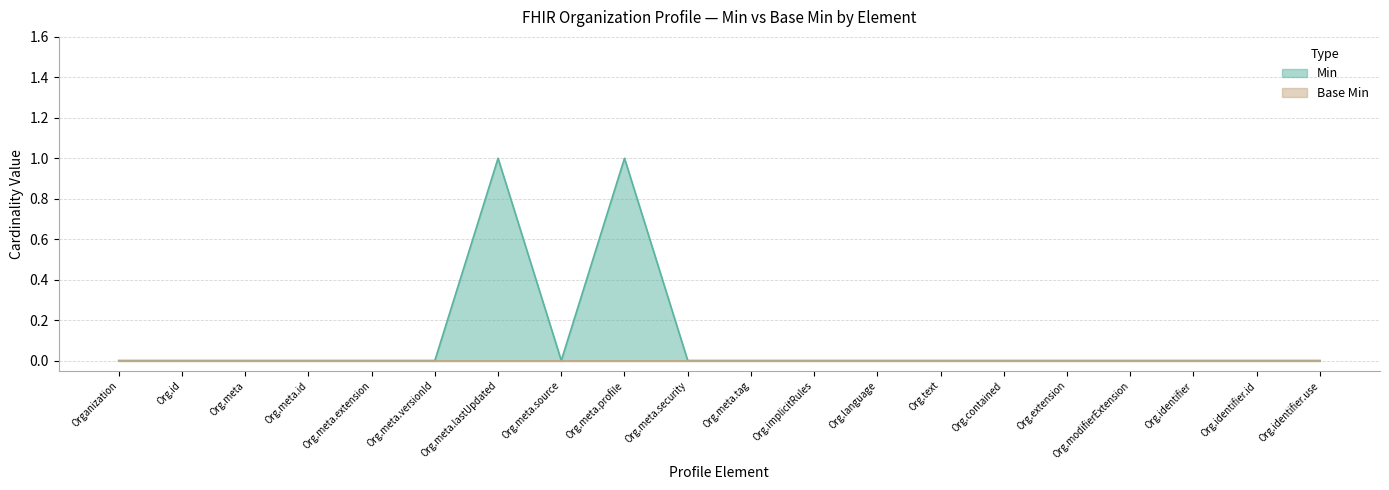

Reading left to right, extract all data points from this chart.

0	0	0	0	0	0	1	0	1	0	0	0	0	0	0	0	0	0	0	0